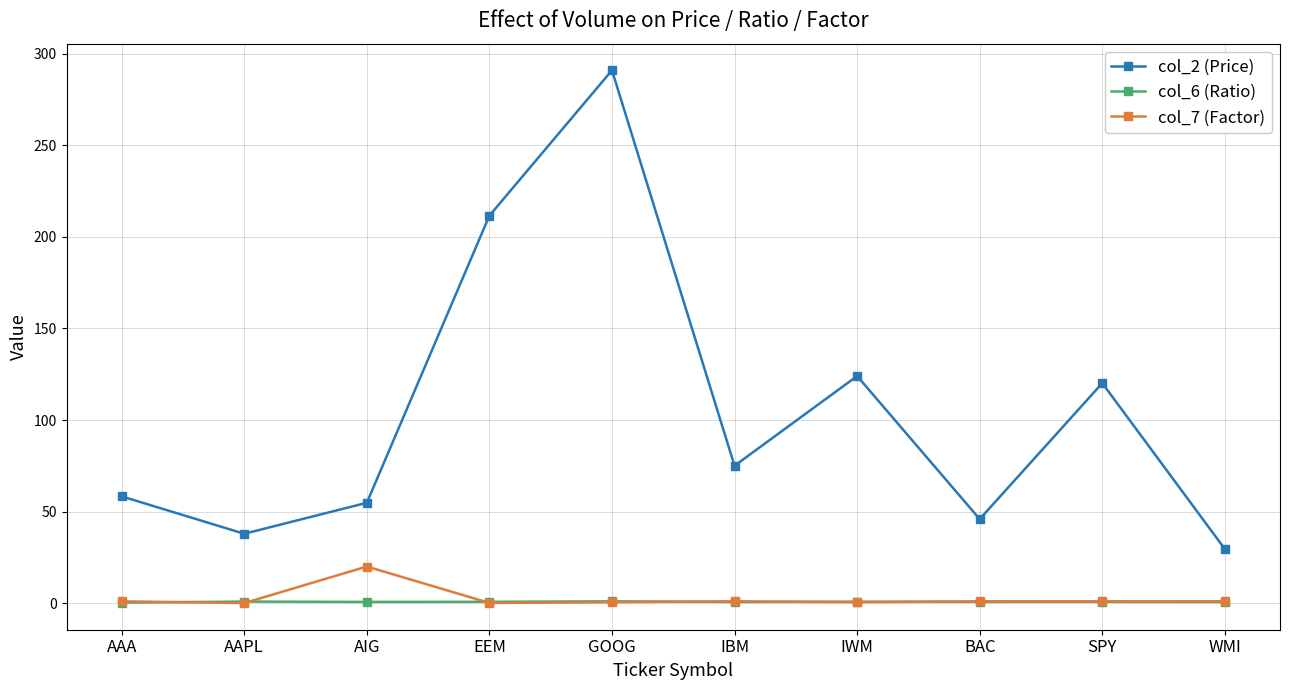

What is the sum of the col_7 (Factor) values at EEM and BAC?

1.1